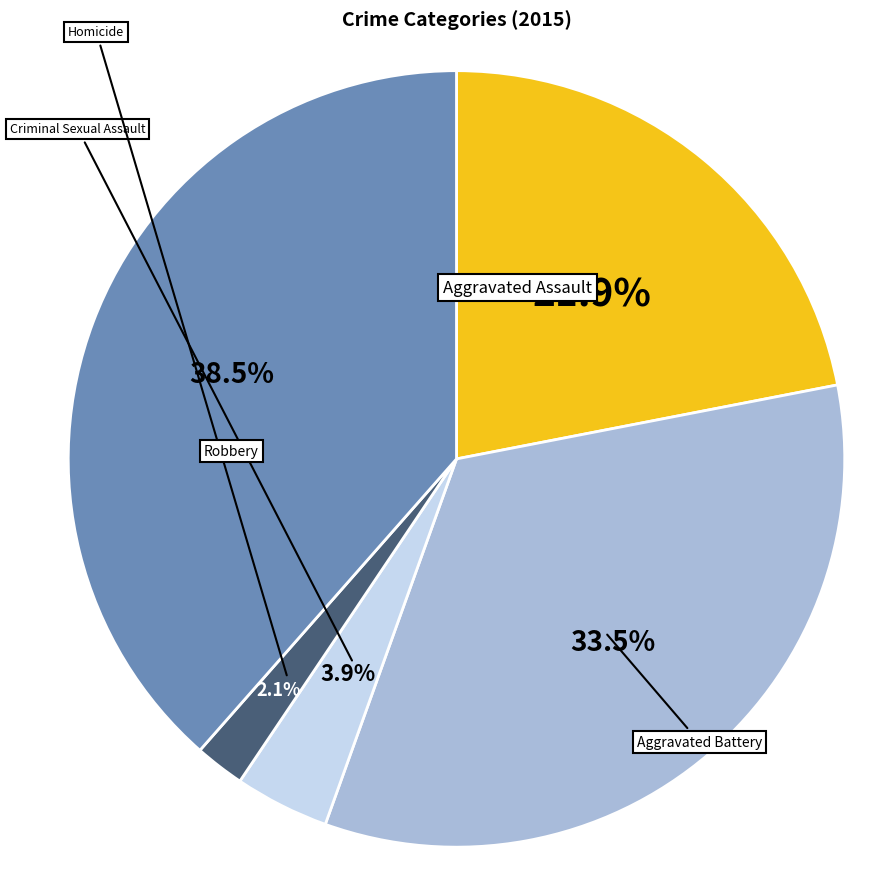

Does any single category account for the majority?

No